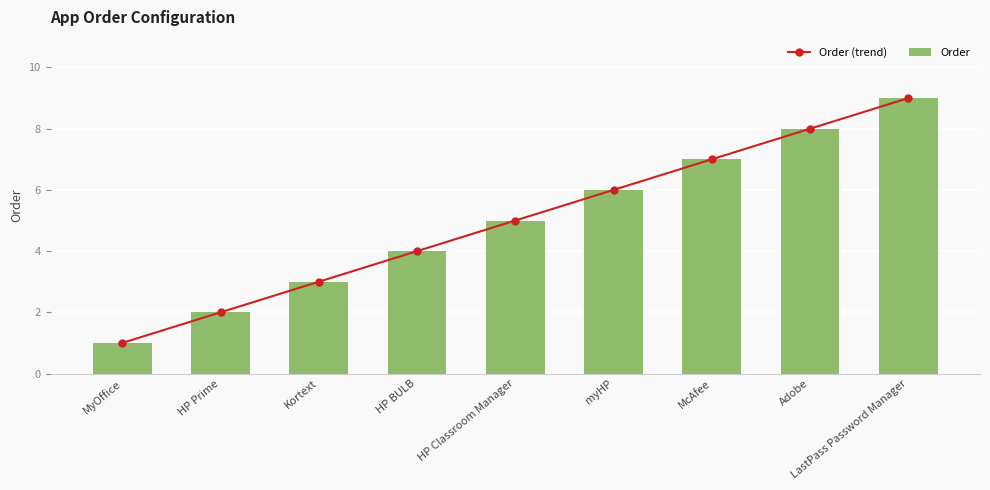

What is the lowest value of the Order series?

1